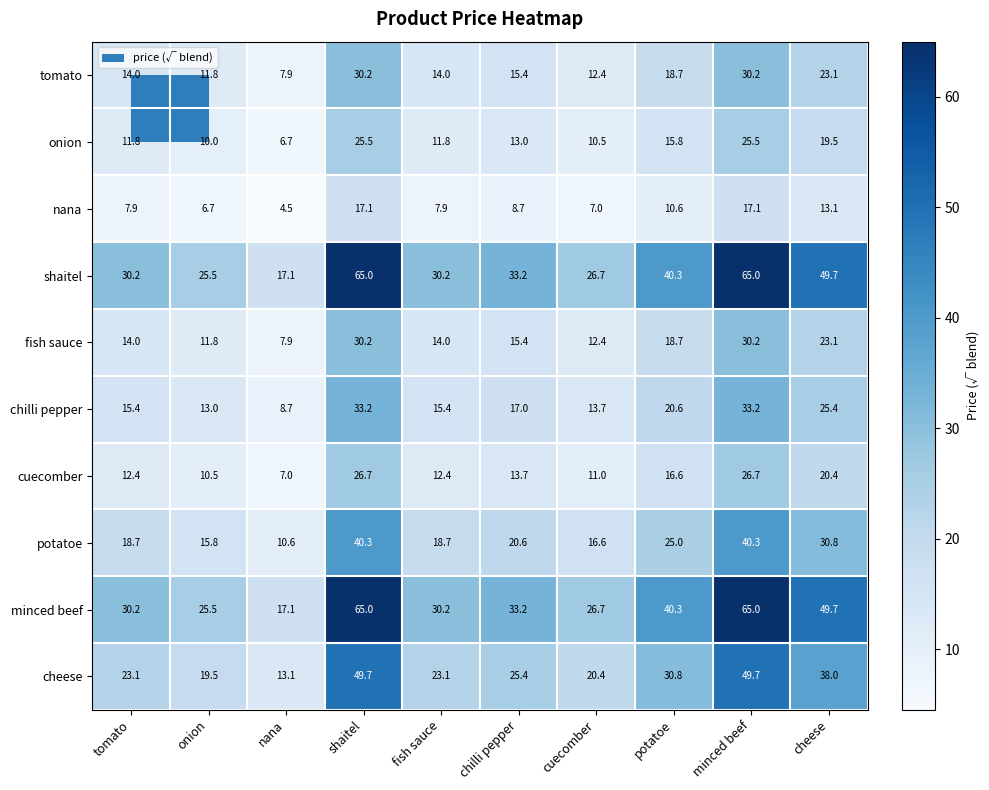

True or false: minced beef has a value of 14.2 at cheese.

False